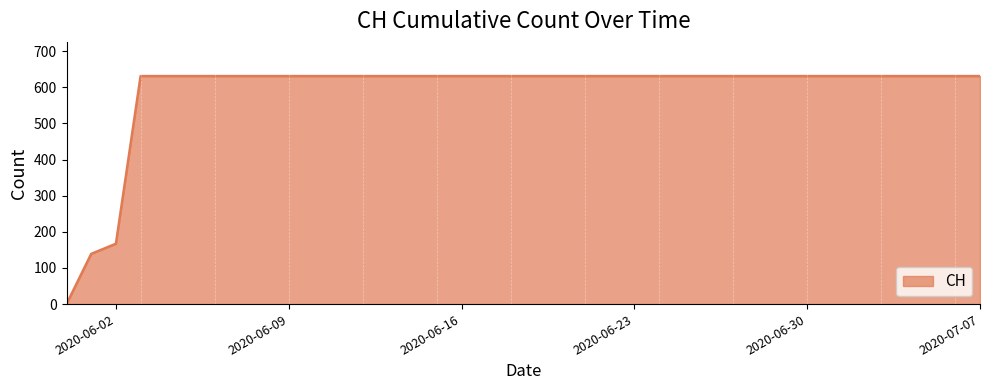

What is the difference between the second highest and second lowest values?

492